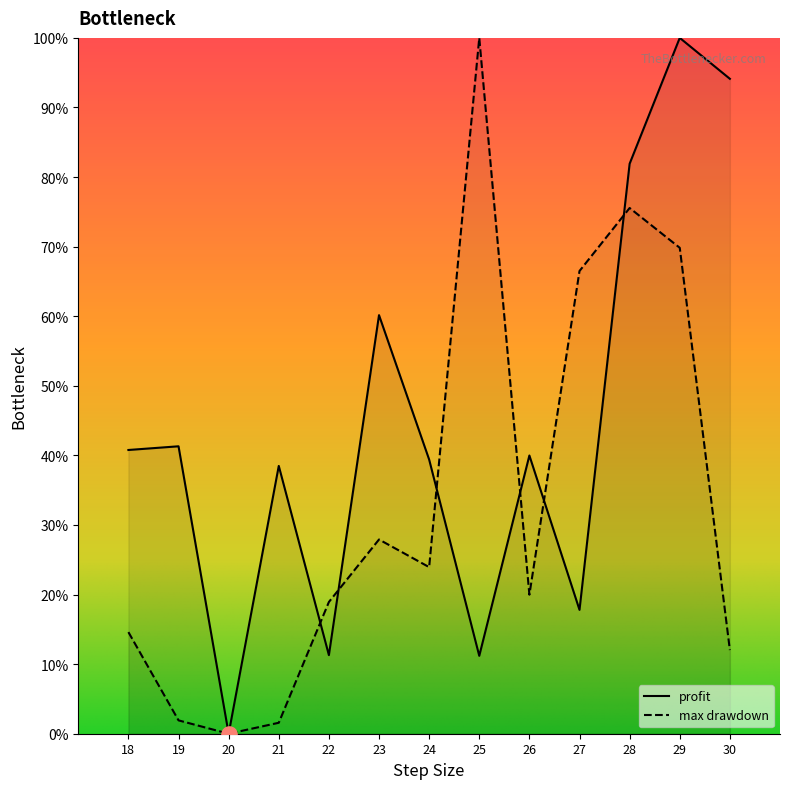

Which series contains the lowest Y value?

profit